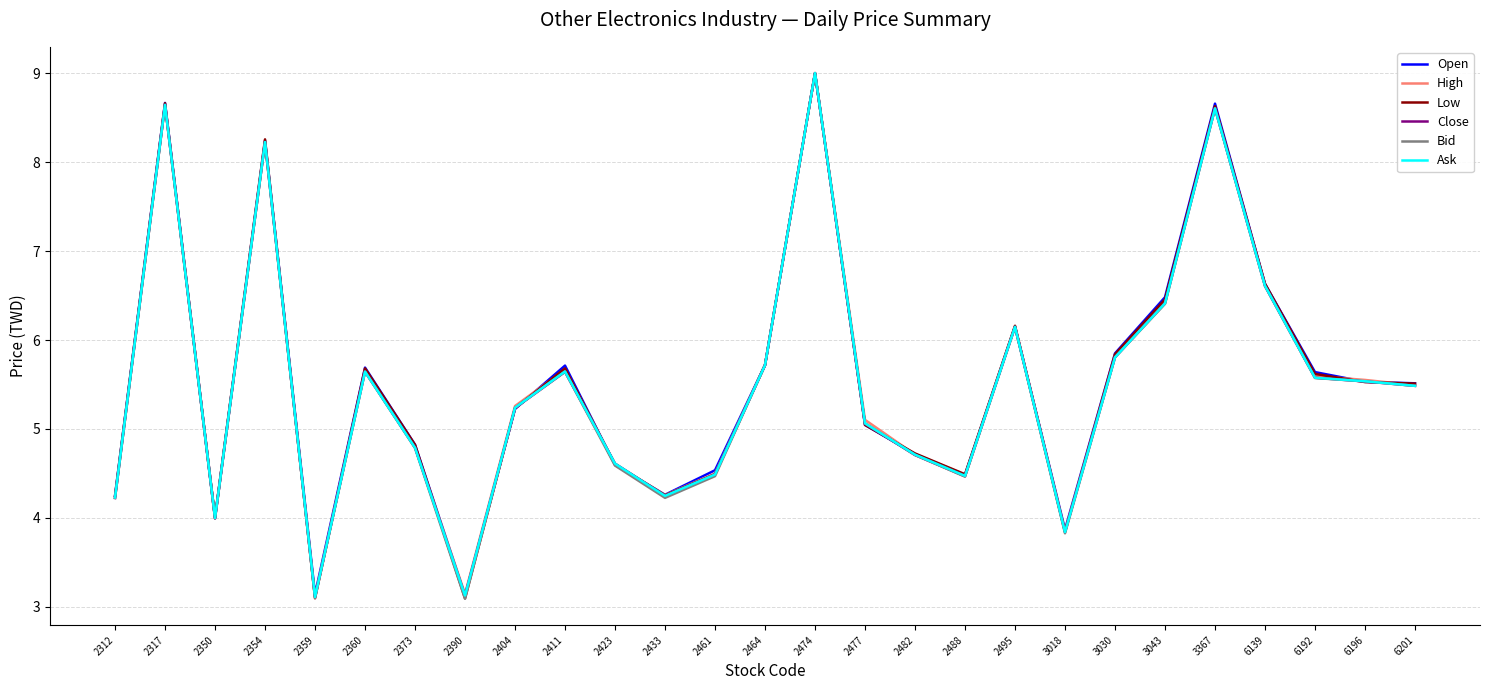

Between 2461 and 2477, which series saw the biggest shift?

High